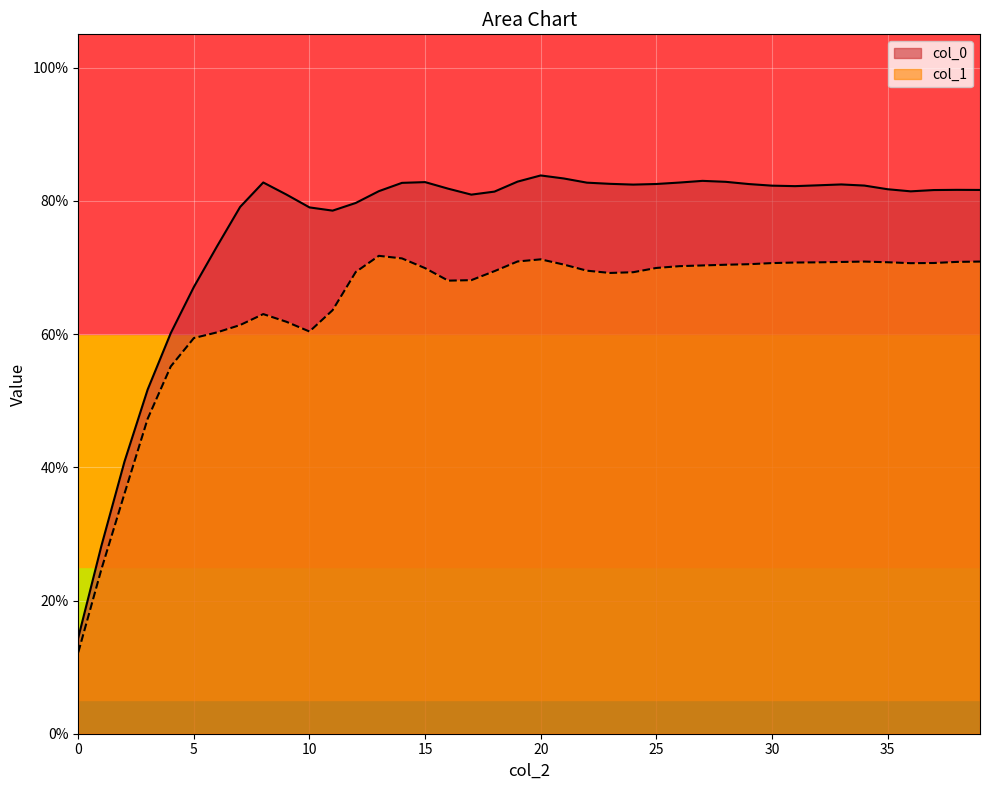

What is the average value of the col_0 series?

75.9